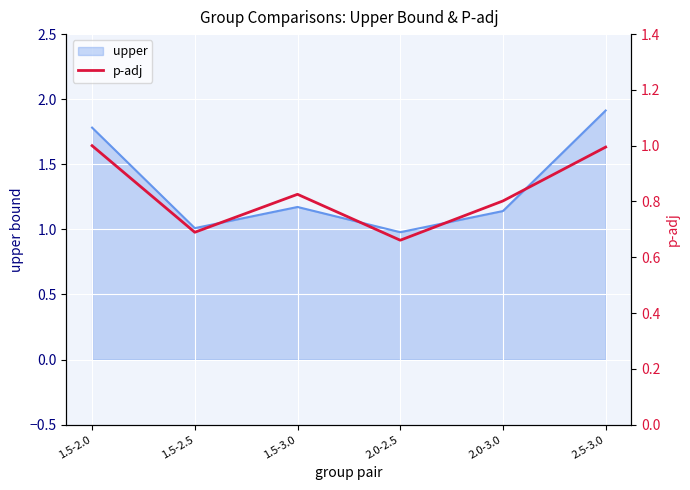

What is the minimum value for upper?

1.0